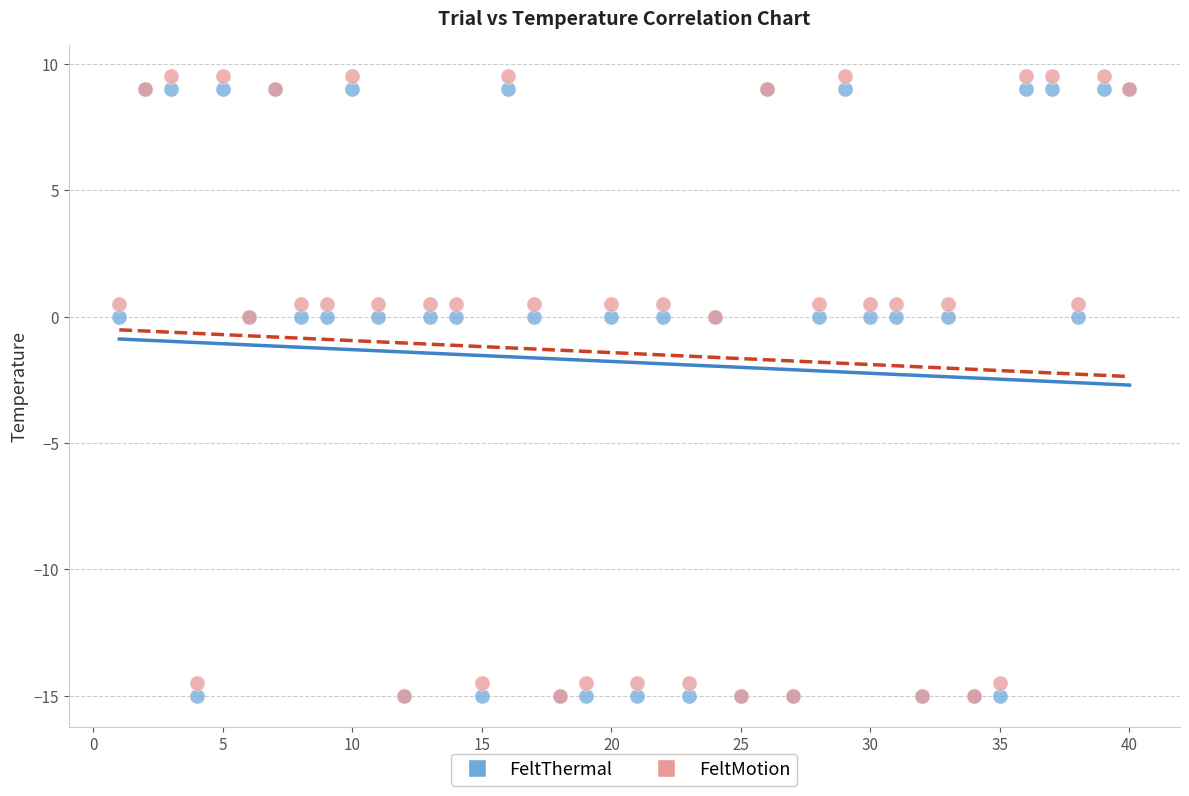

What are all the series names shown in the legend?

FeltThermal, FeltMotion